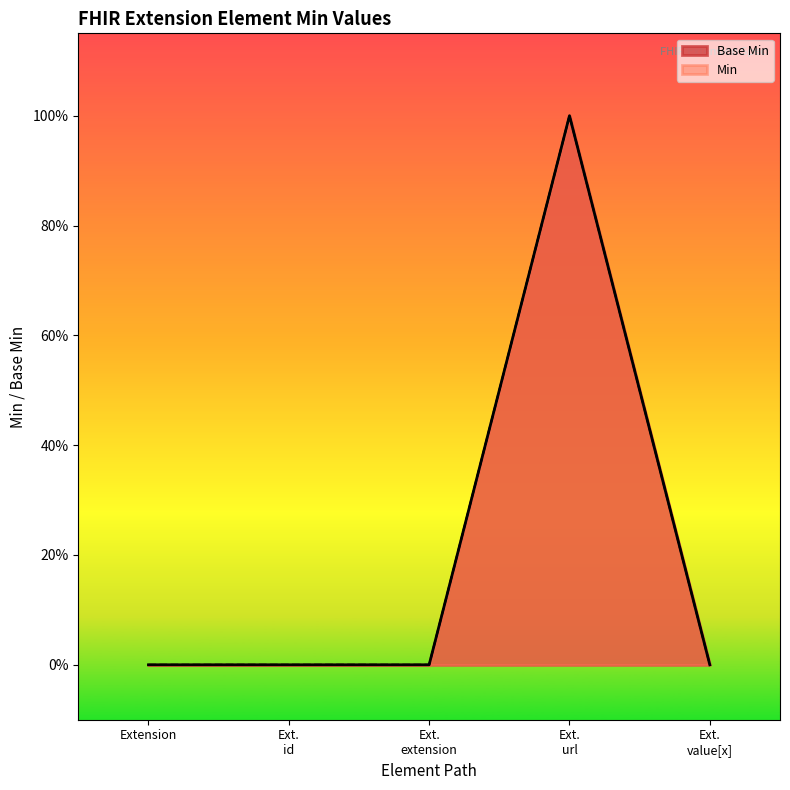

List the labels in order of value, largest first.

Ext. url, Extension, Ext. id, Ext. extension, Ext. value[x]